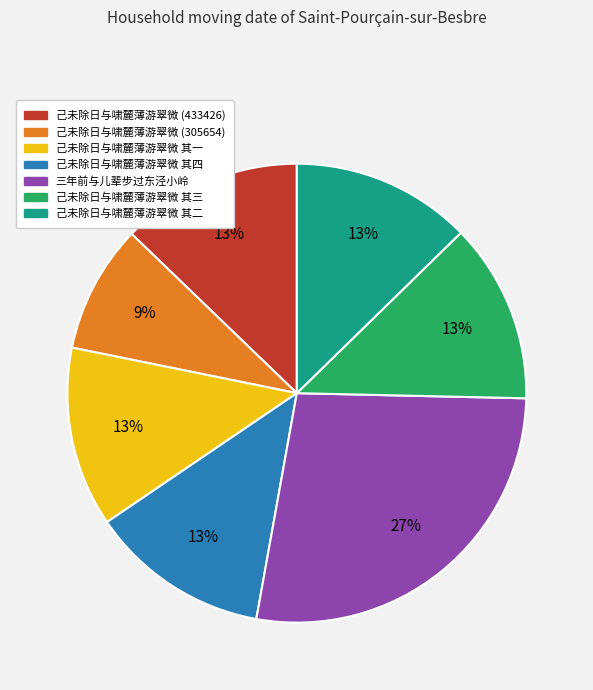

Does any single category account for the majority?

No